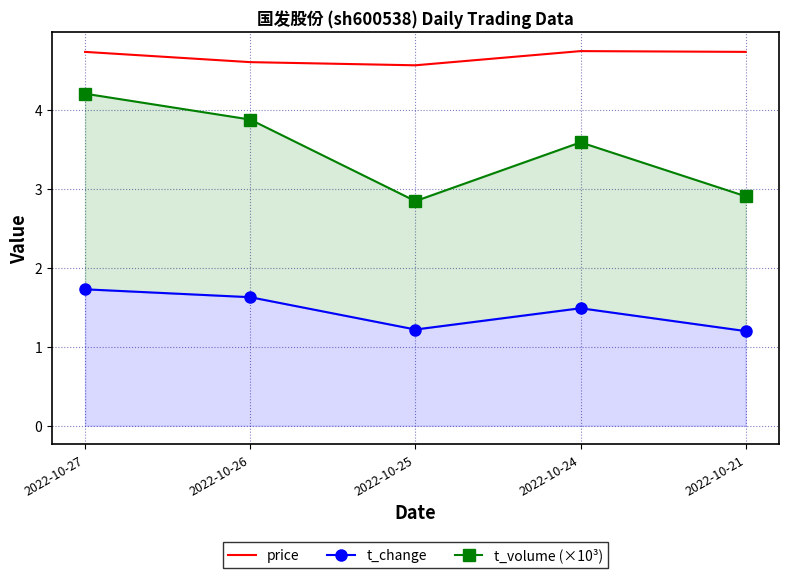

Reading left to right, extract all data points from this chart.

price: 4.7	4.6	4.6	4.8	4.7
t_change: 1.7	1.6	1.2	1.5	1.2
t_volume (×10³): 4.2	3.9	2.8	3.6	2.9